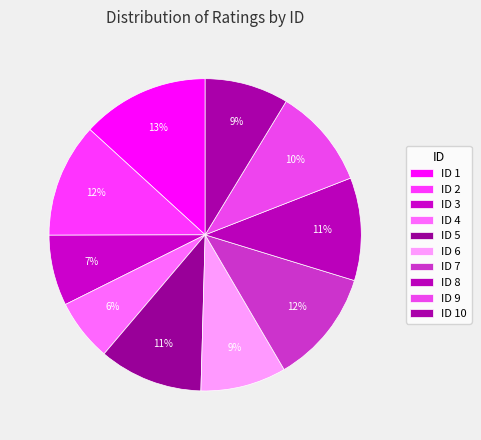

To the nearest percent, what is the difference between the largest and smallest slice percentages?

7%